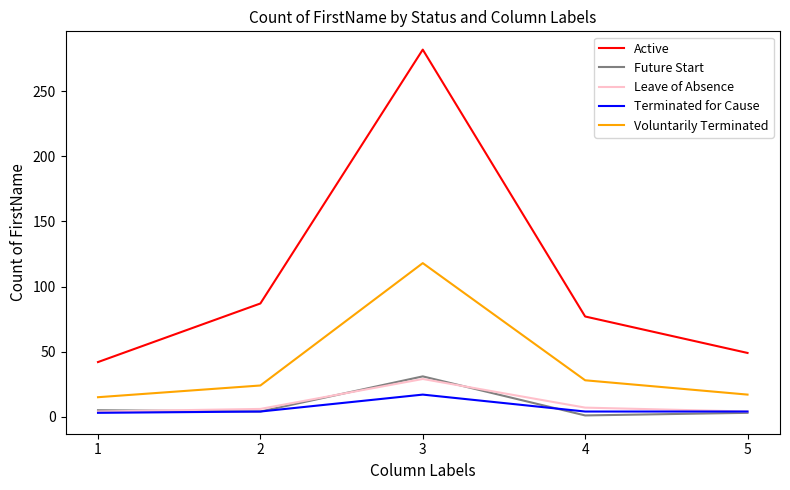

What is the difference between the highest and lowest values at 3?

265